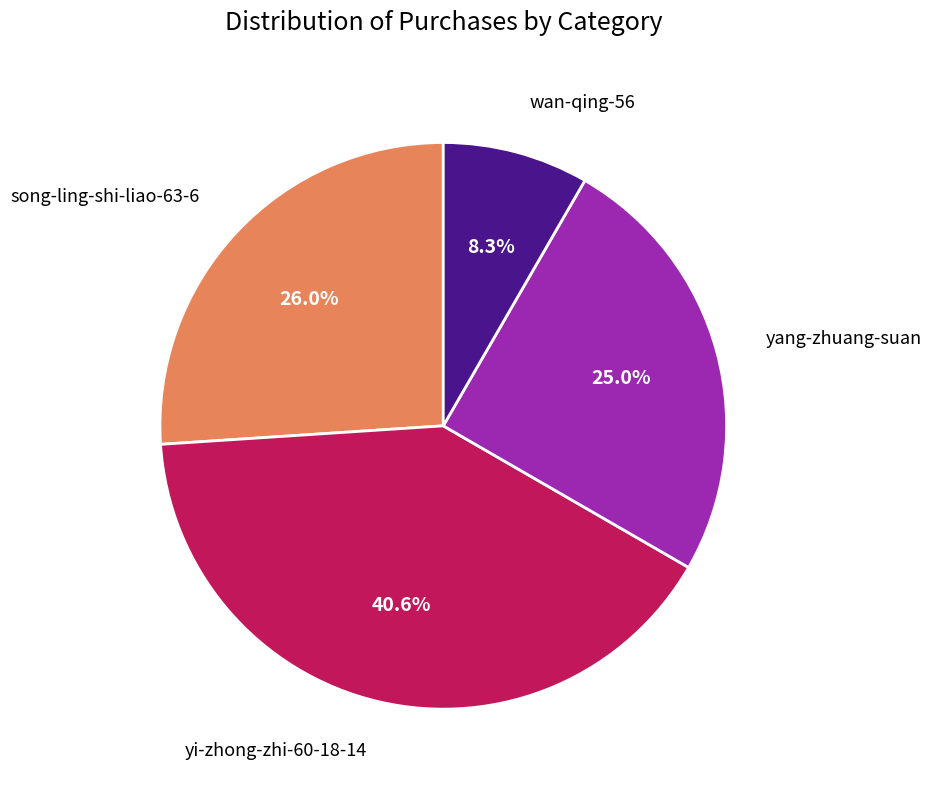

Is there a majority slice in this chart?

No